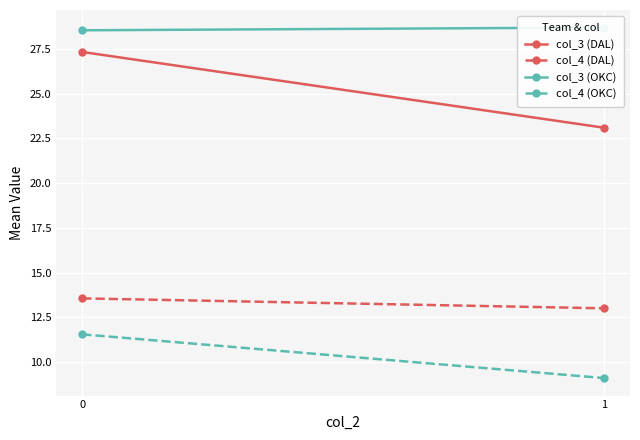

At which label is col_3 (DAL) closest to 25?

1